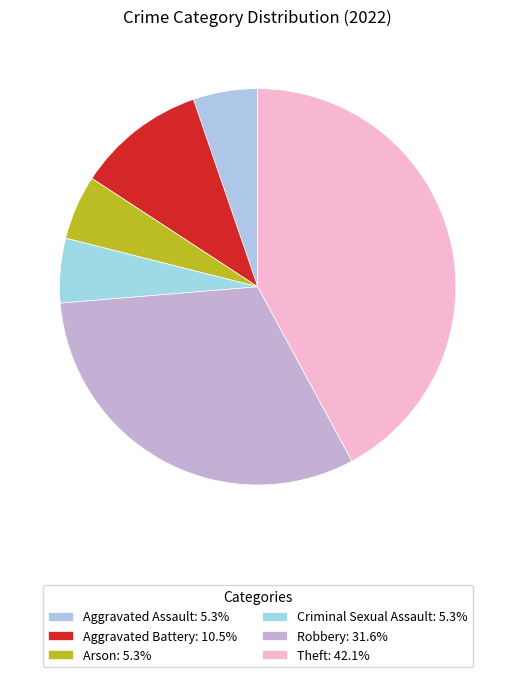

What is the largest slice in the pie chart?

Theft